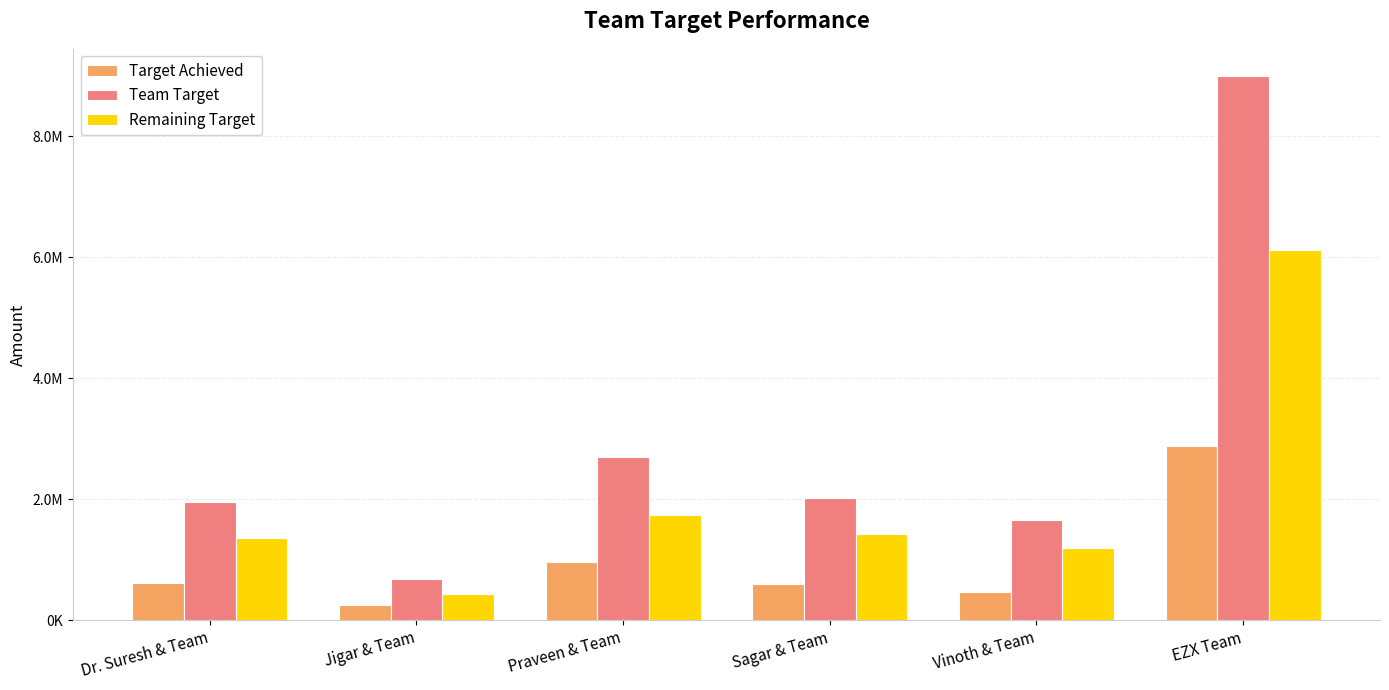

What is the approximate value of Target Achieved at Dr. Suresh & Team?

605237.5